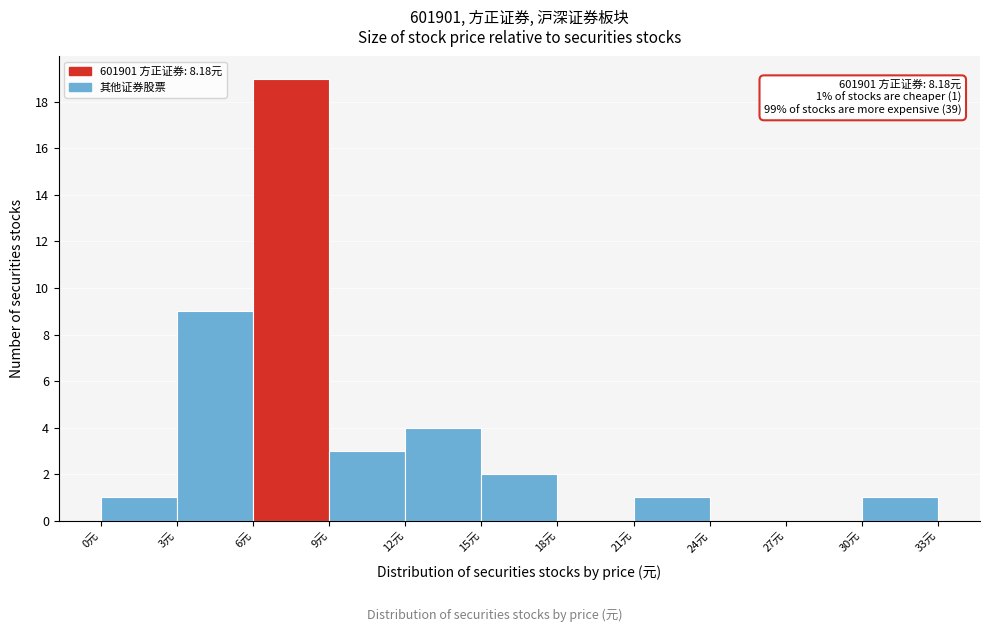

Which range on the x-axis has the tallest bar?

6 to 9